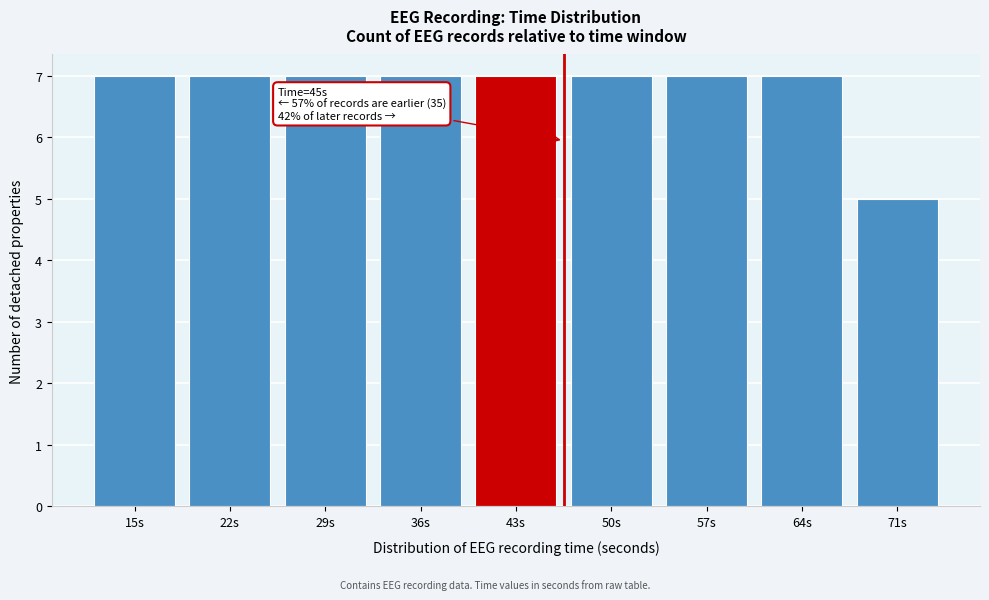

Reading left to right, transcribe all the data shown in this chart.

7	7	7	7	7	7	7	7	5